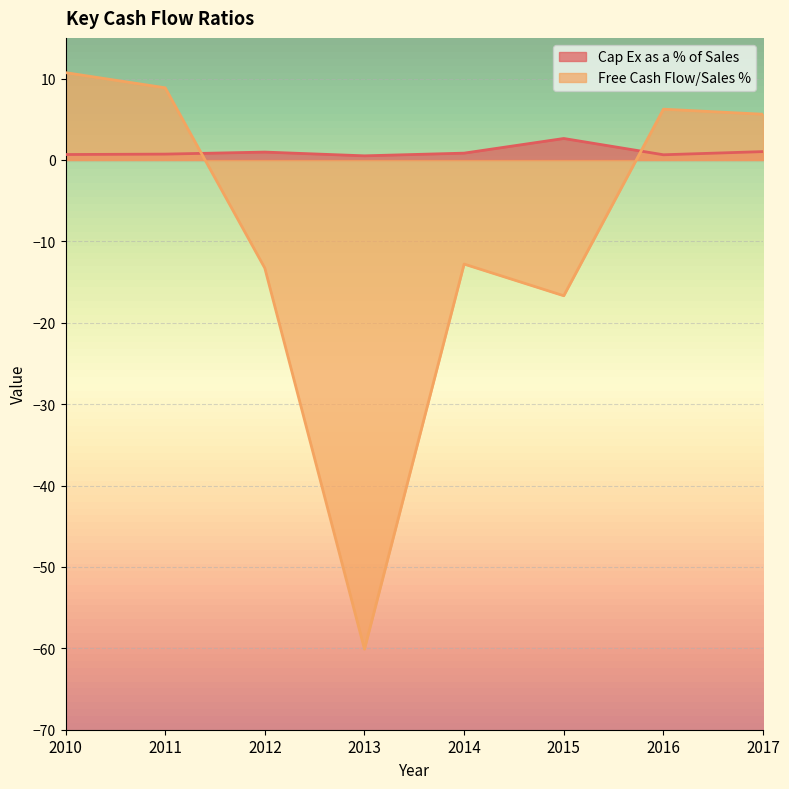

True or false: Cap Ex as a % of Sales has a value of 0.7 at 2011.

True